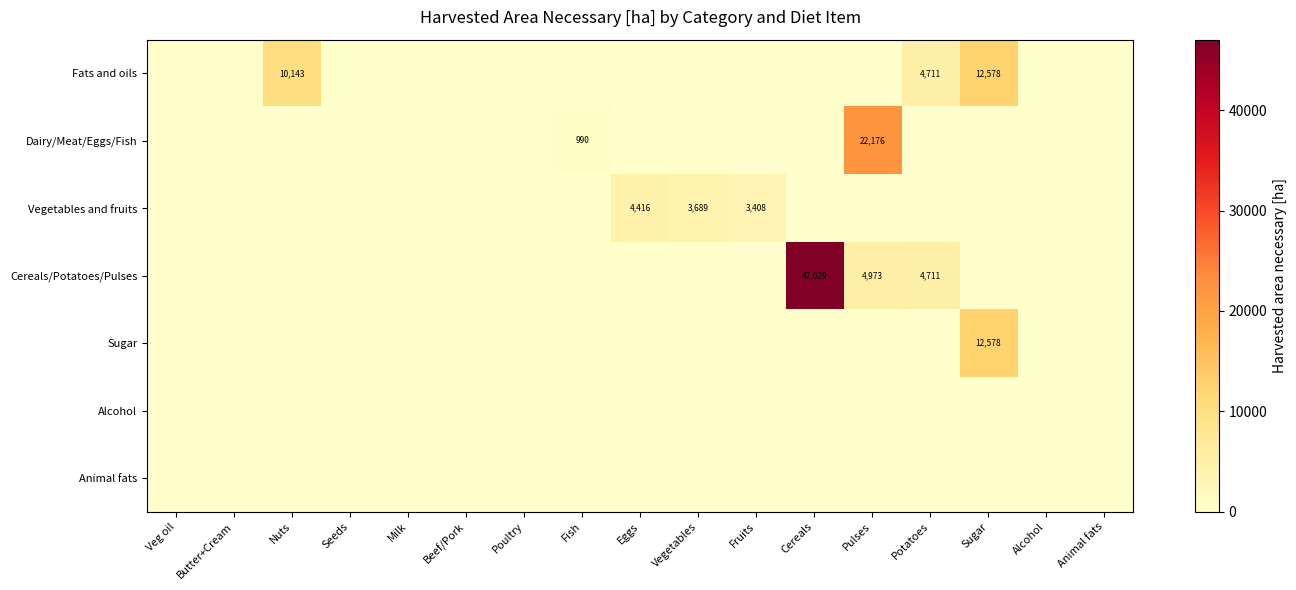

What is the greatest value displayed?

47029.0